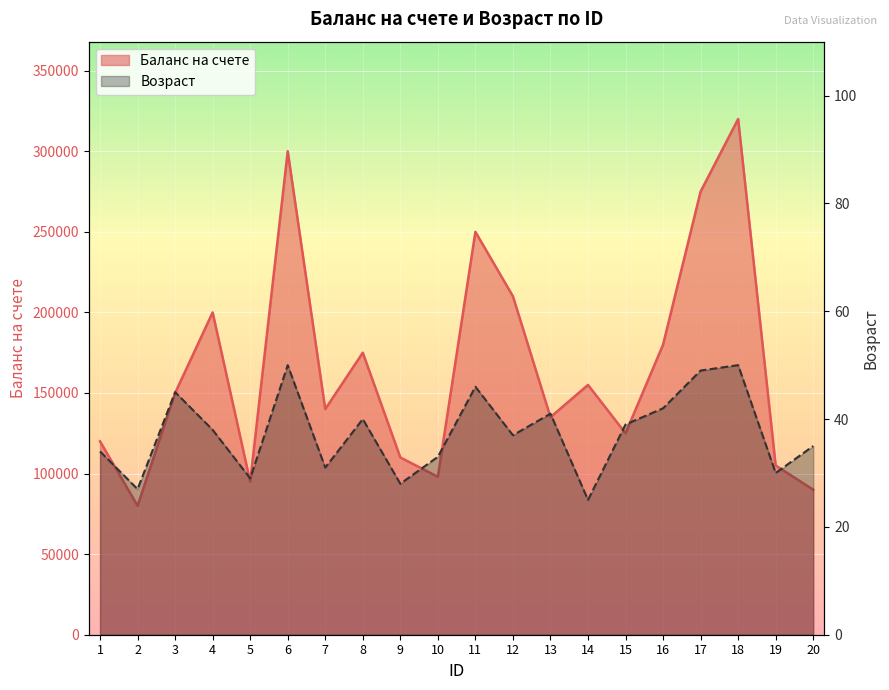

In Баланс на счете, how many points are higher than both neighbors (excluding endpoints)?

6